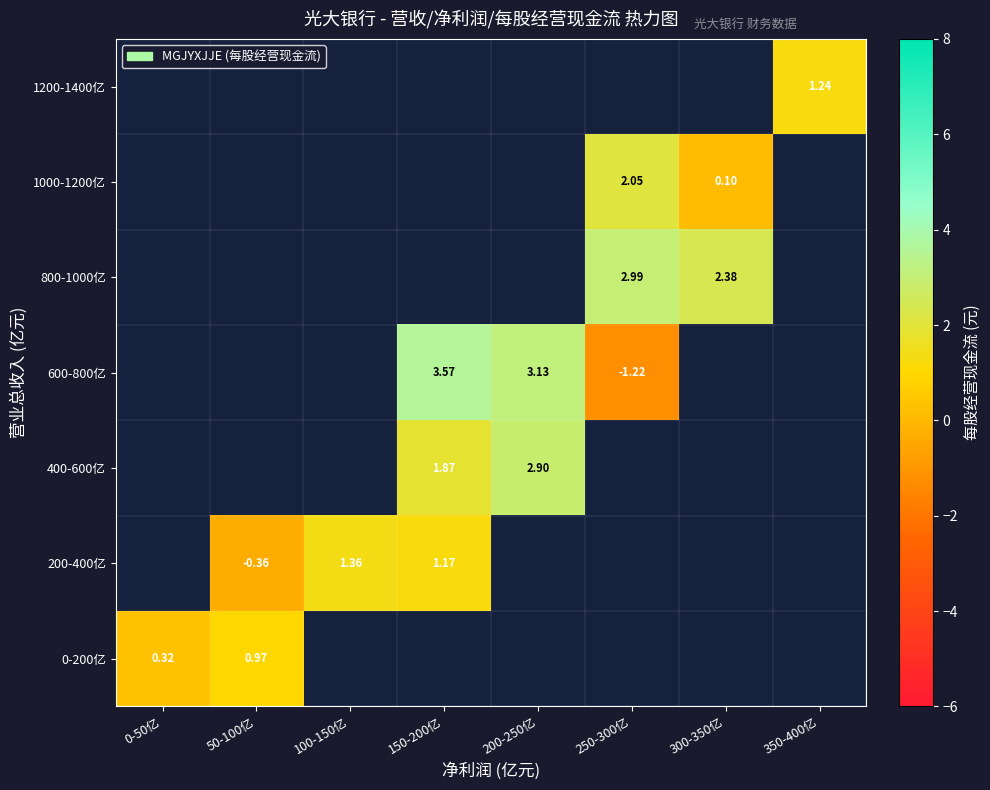

How many values in 1200-1400亿 are above zero?

1